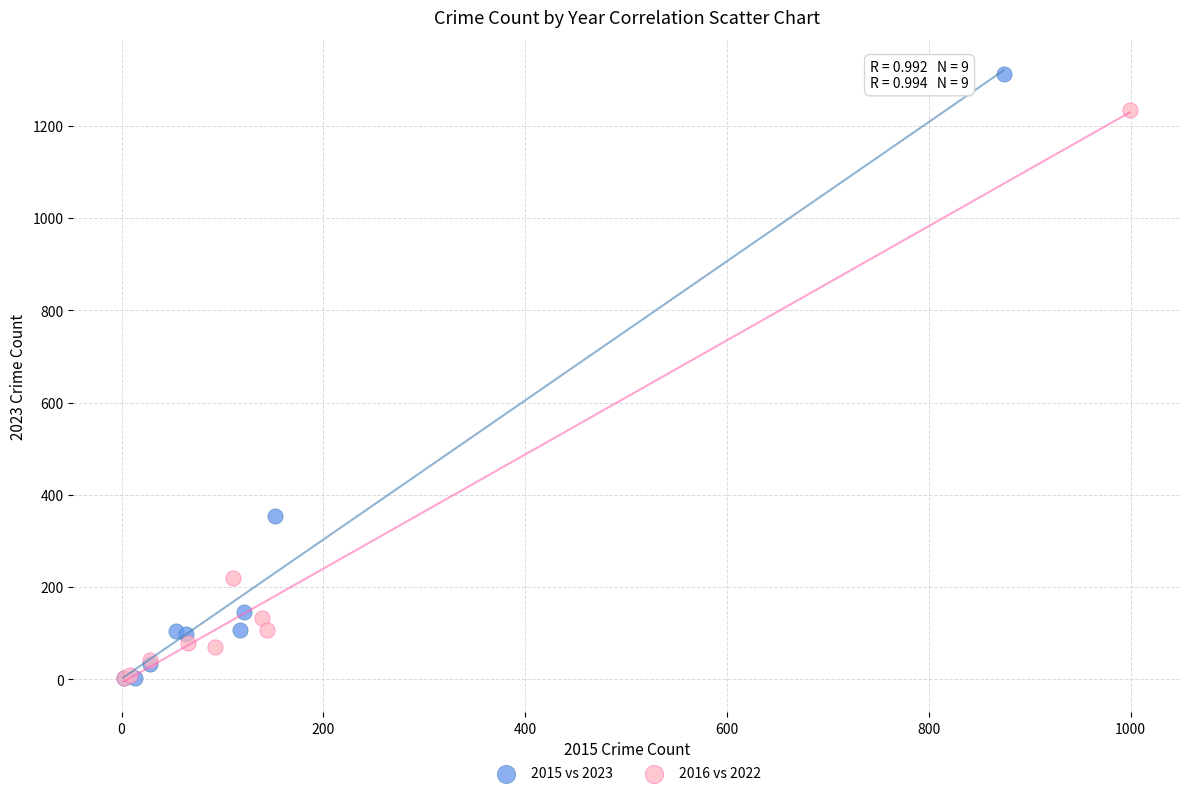

Which series contains the highest Y value?

2015 vs 2023